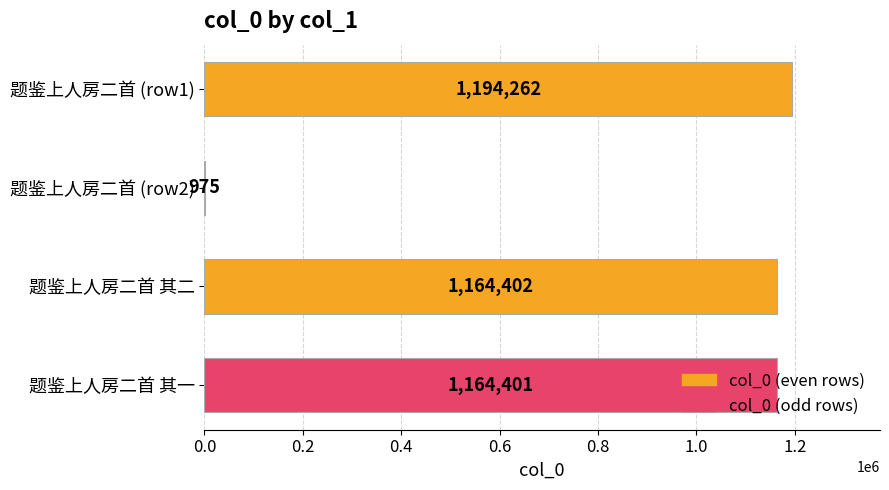

What is the sum of all values?

3524040